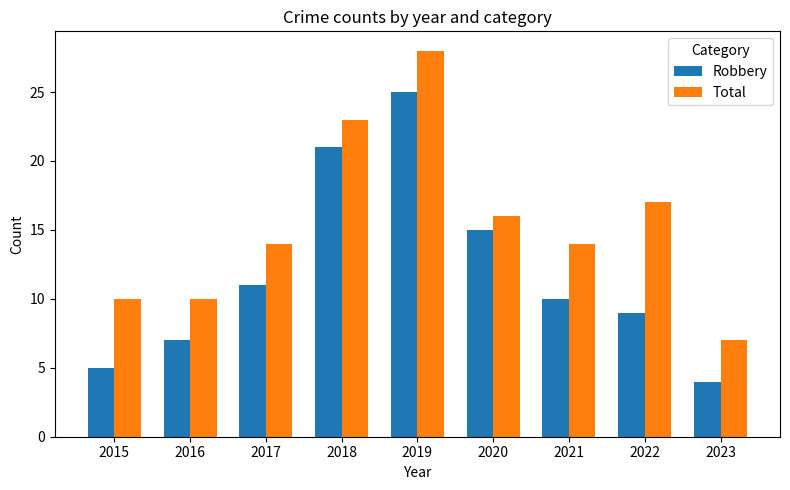

What are all the series names shown in the legend?

Robbery, Total